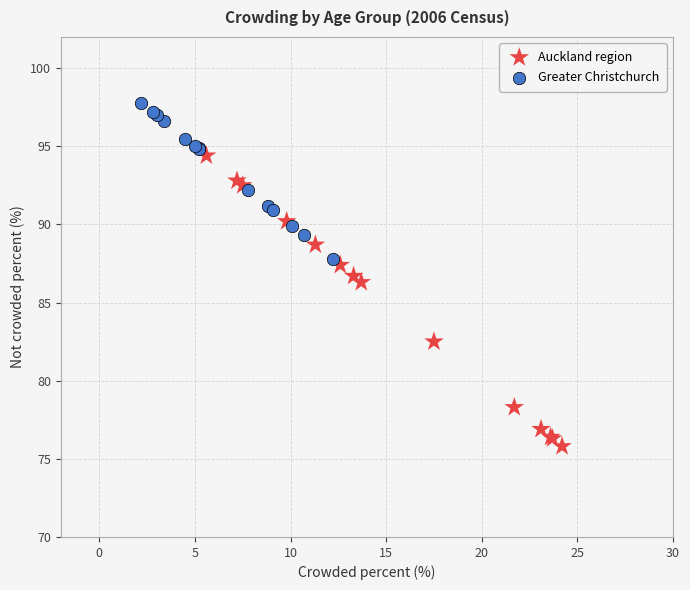

Which series has the largest Y range (max minus min)?

Auckland region